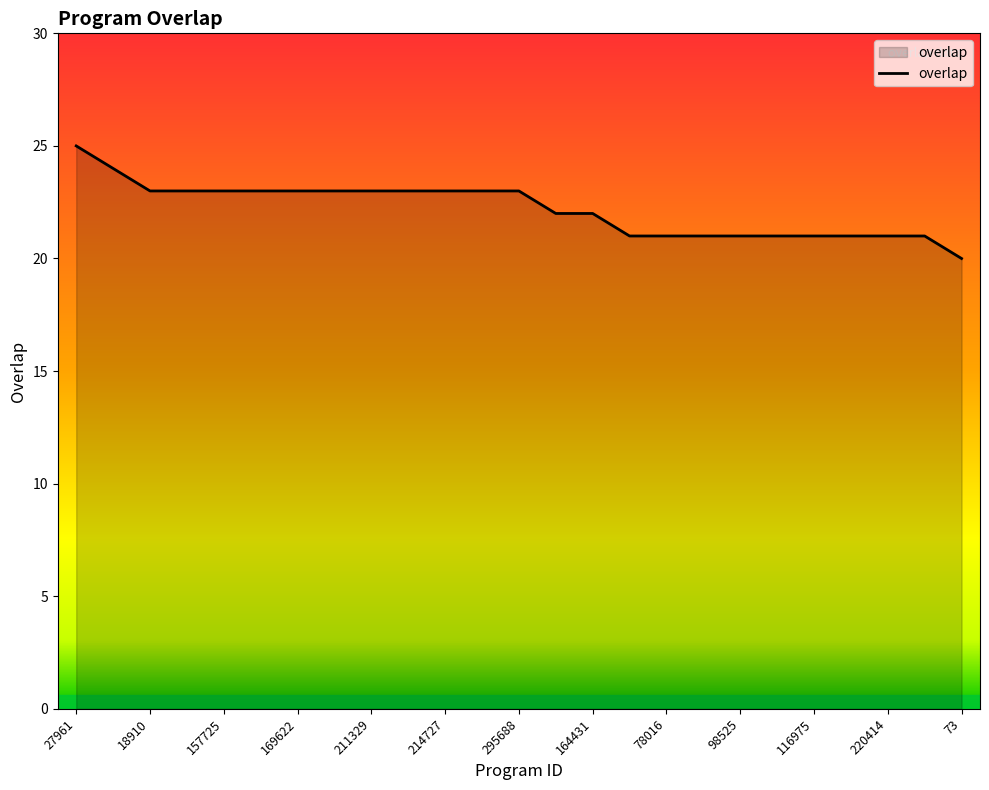

What is the difference between the maximum and second lowest values?

4